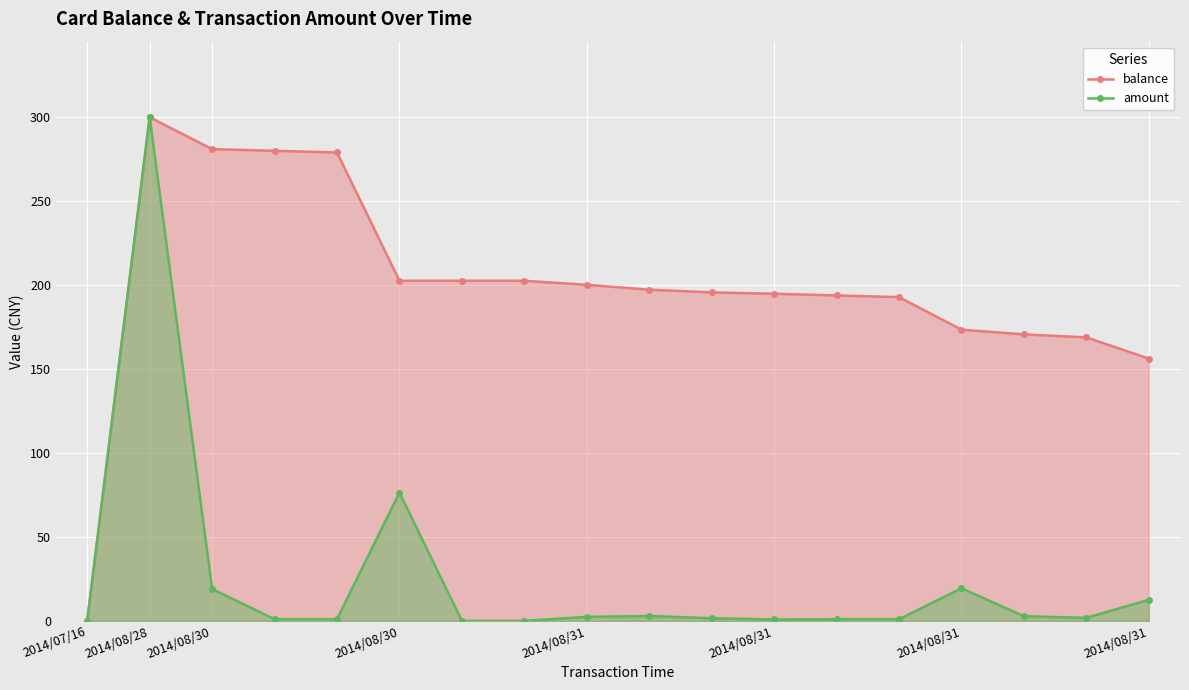

Count the number of data series in this chart.

2